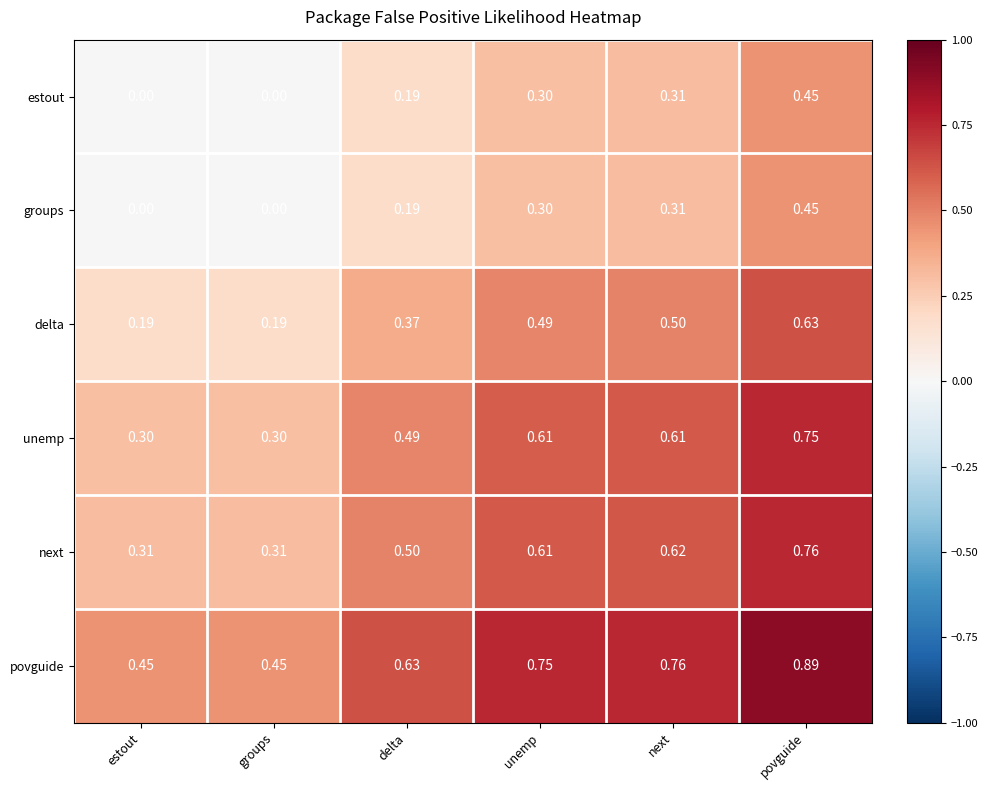

Which category has the highest value across all series?

povguide